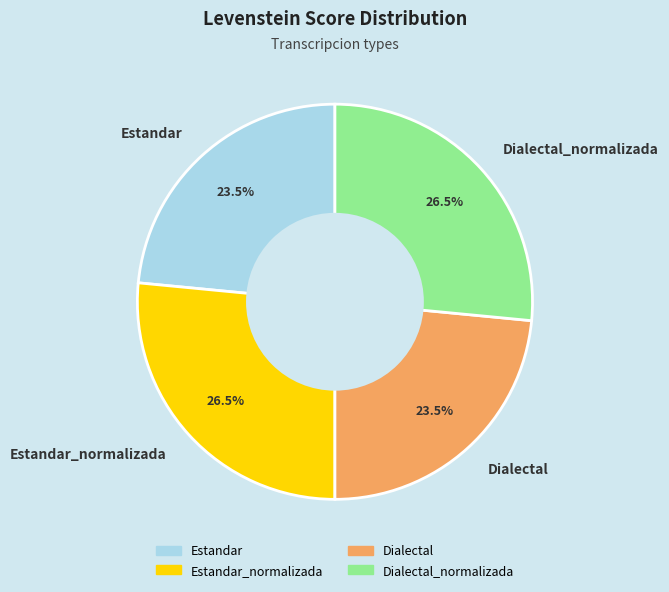

The Estandar_normalizada slice represents 37% of the pie. True or false?

False